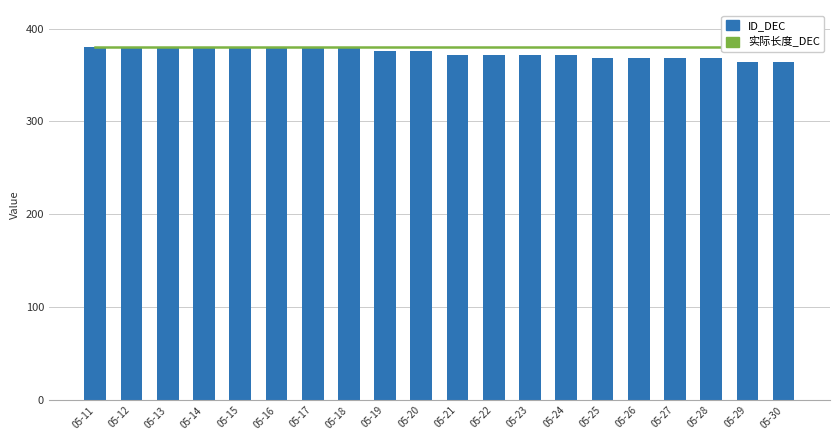

At how many categories does at least one series exceed 364?

20